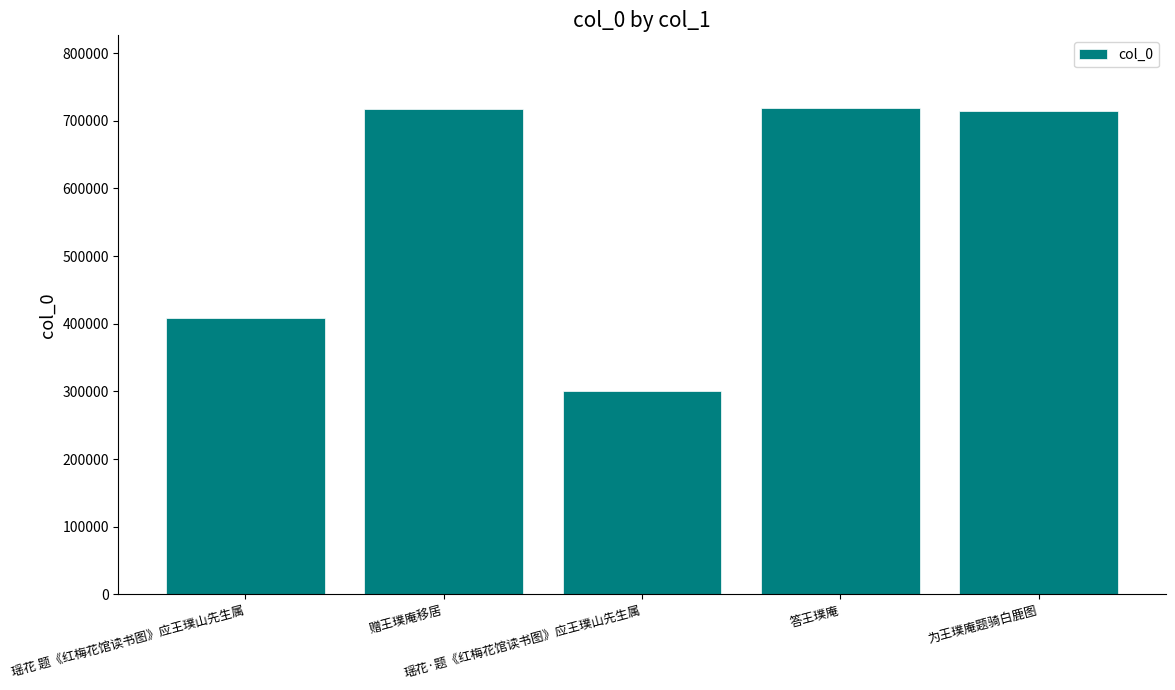

Approximately how many times larger is the value at 瑶花·题《红梅花馆读书图》应王璞山先生属 compared to 为王璞庵题骑白鹿图?

0.4